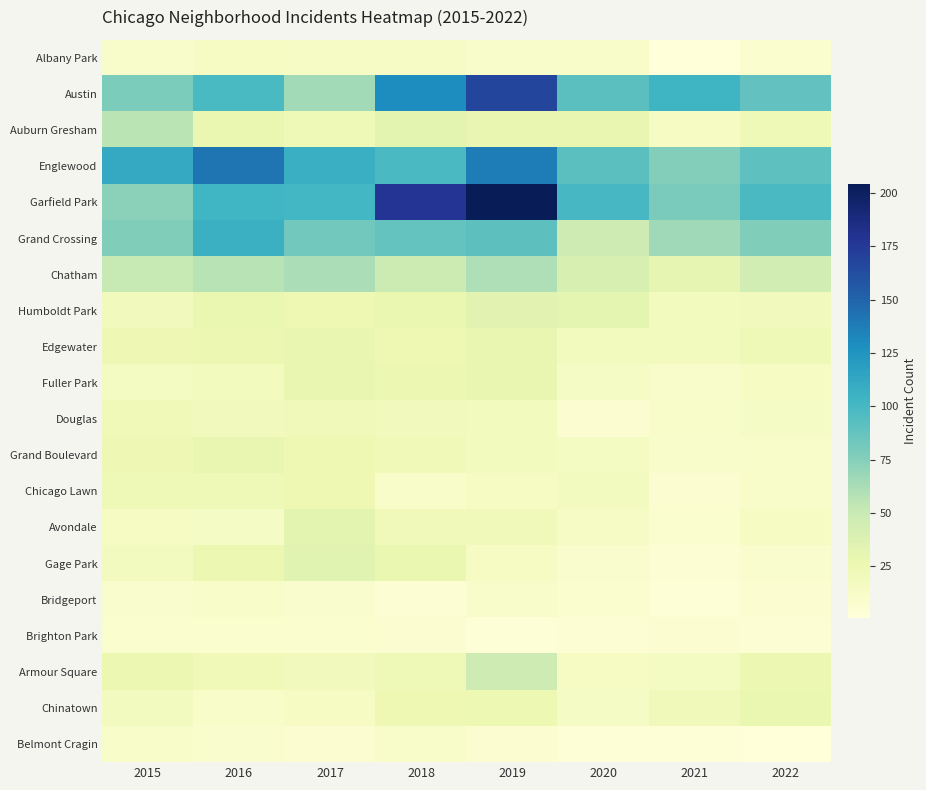

What is the difference between the highest and lowest values at 2017?

100